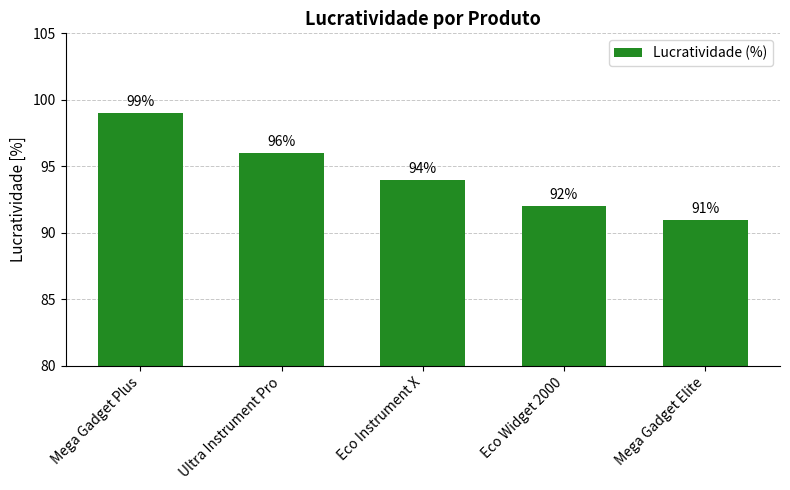

At which category does the chart reach its peak across all series?

Mega Gadget Plus